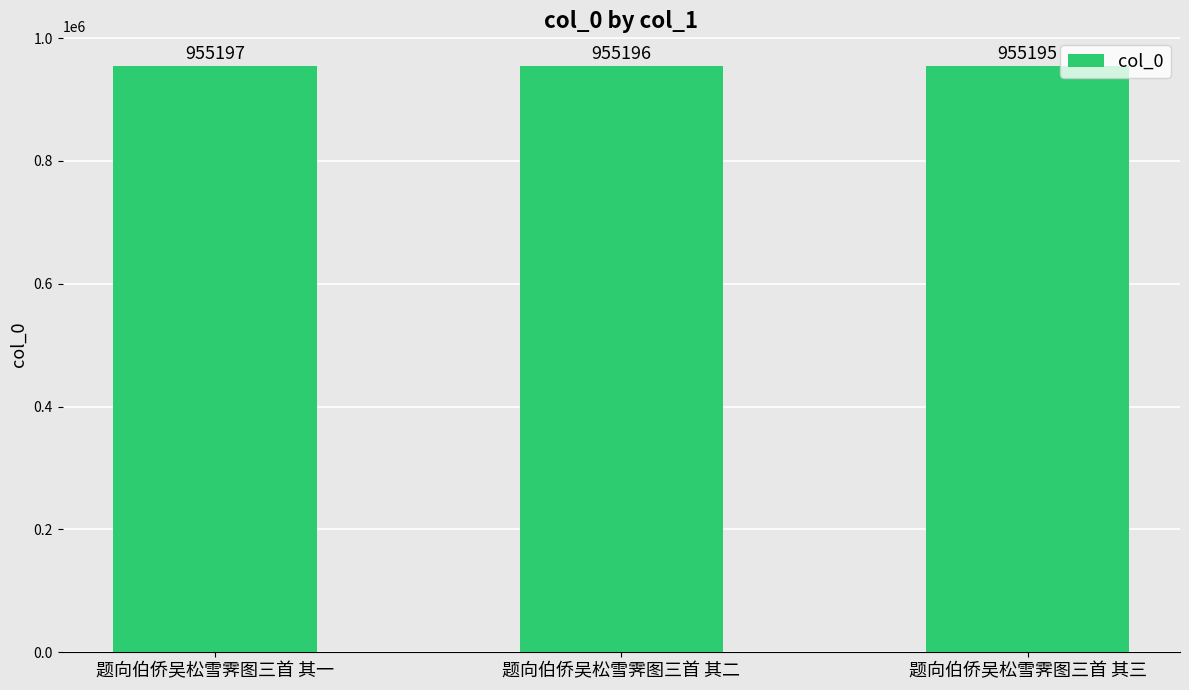

What is the average value?

955196